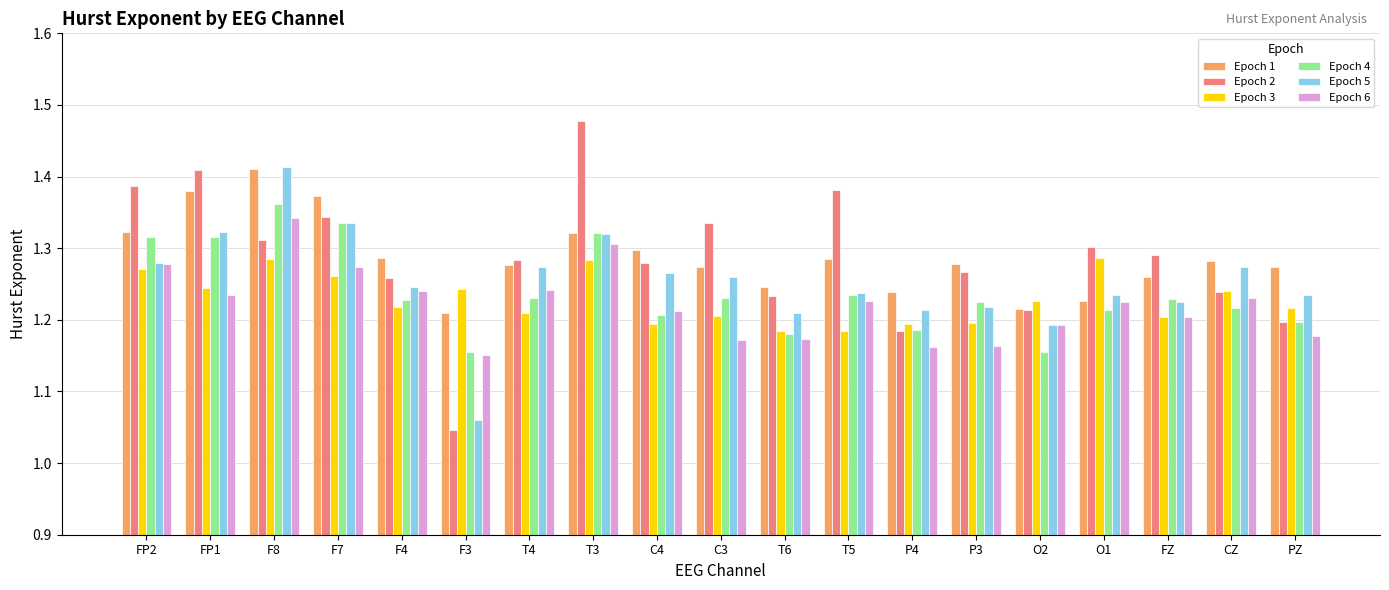

How many bars are there in each group?

6